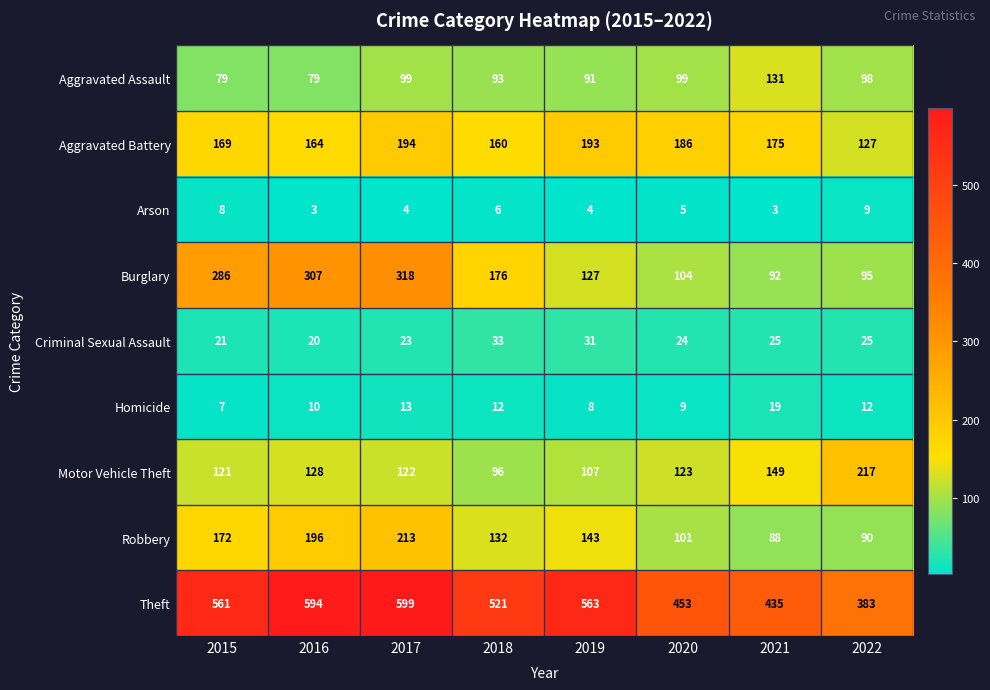

What is the average value of the Aggravated Assault series?

96